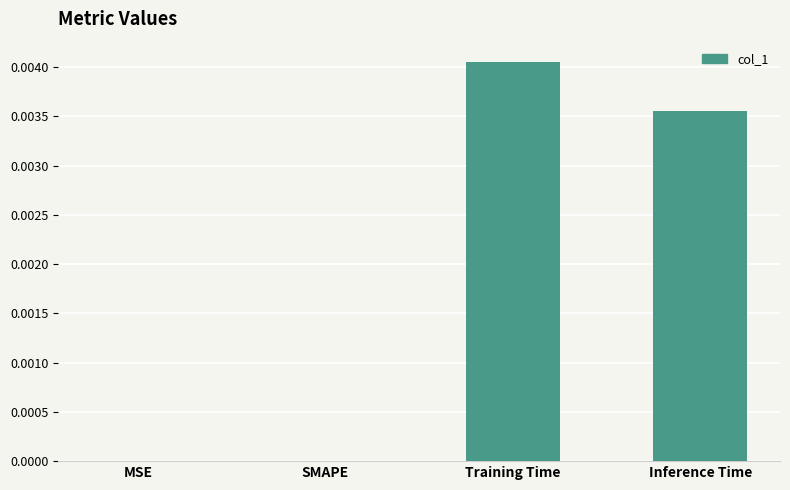

Which label corresponds to the largest value in the chart?

Training Time